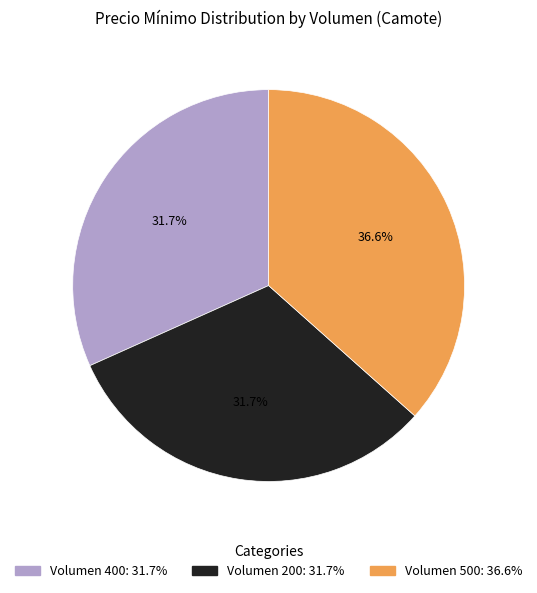

Is there a majority slice in this chart?

No